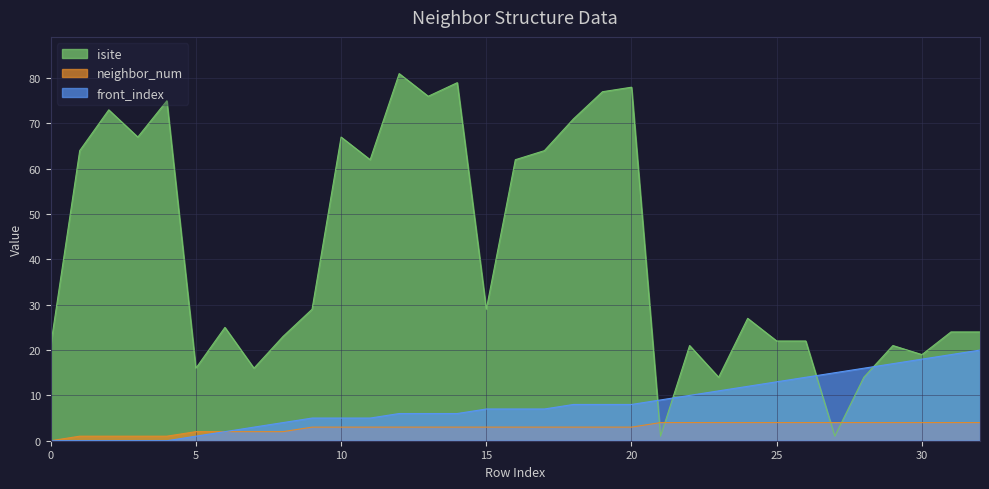

How many categories are shown in the chart?

33